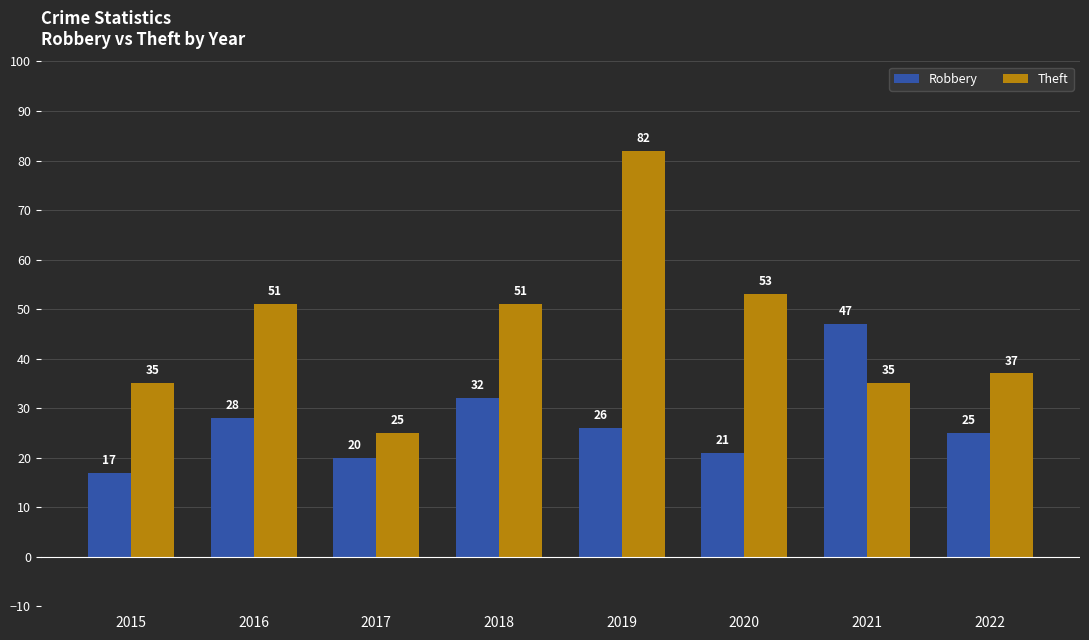

What is the average value of the Robbery series?

27